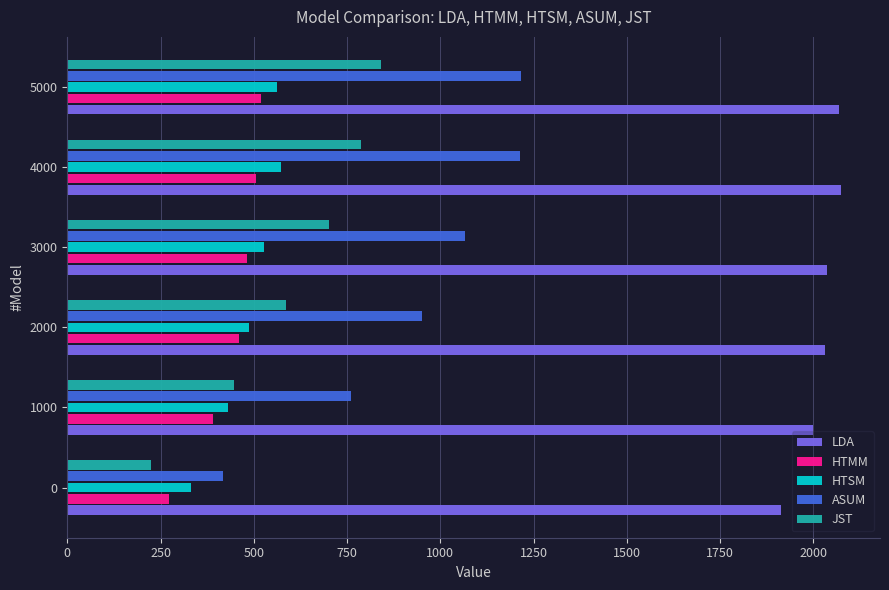

Which series has the largest total across all categories?

LDA